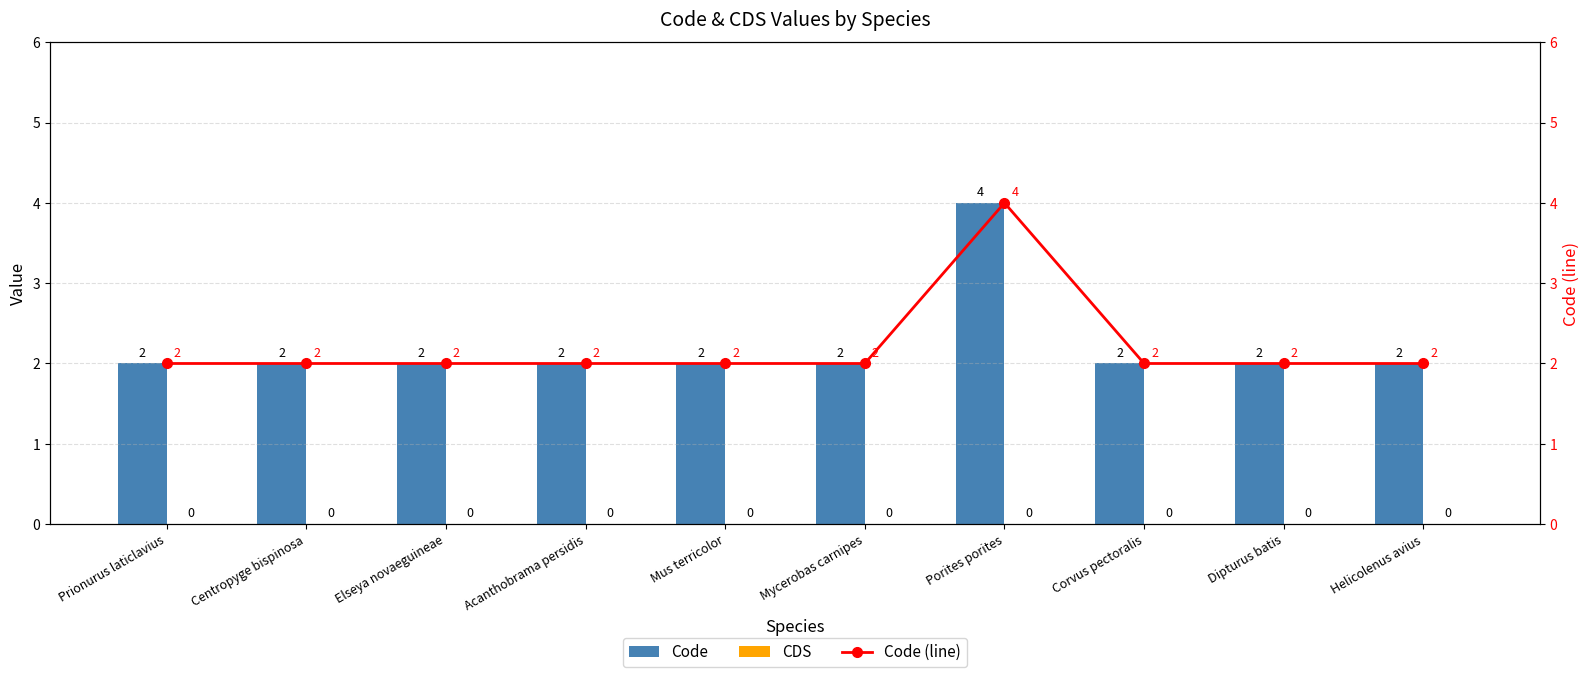

Which series has the widest spread of values?

Code